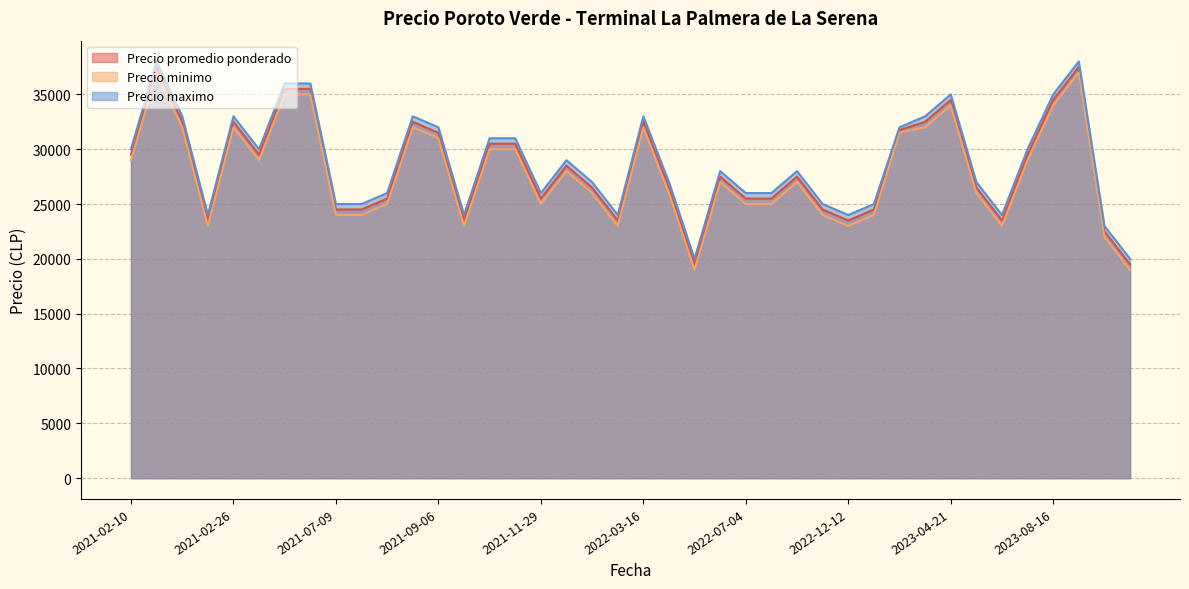

In Precio maximo, how many points are higher than both neighbors (excluding endpoints)?

10